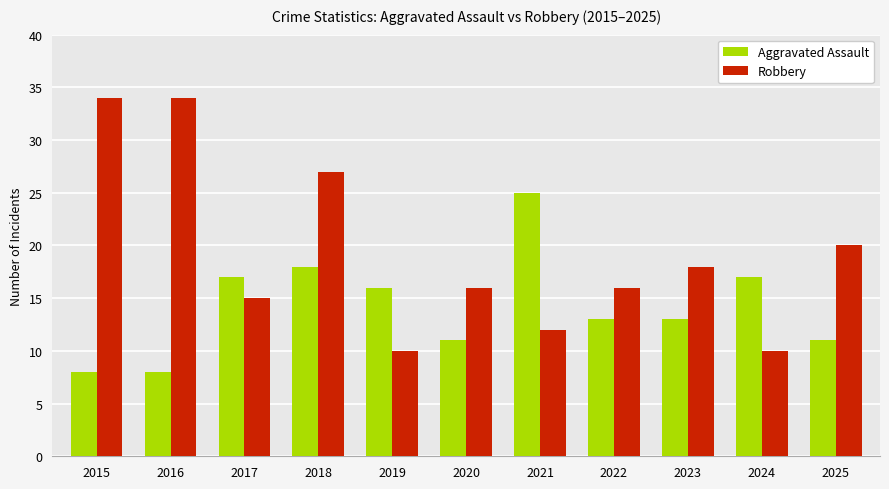

Reading left to right, list all the values displayed in this chart.

Aggravated Assault: 8	8	17	18	16	11	25	13	13	17	11
Robbery: 34	34	15	27	10	16	12	16	18	10	20